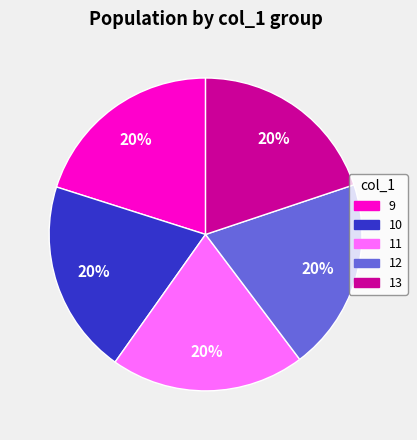

How many segments does this pie chart have?

5